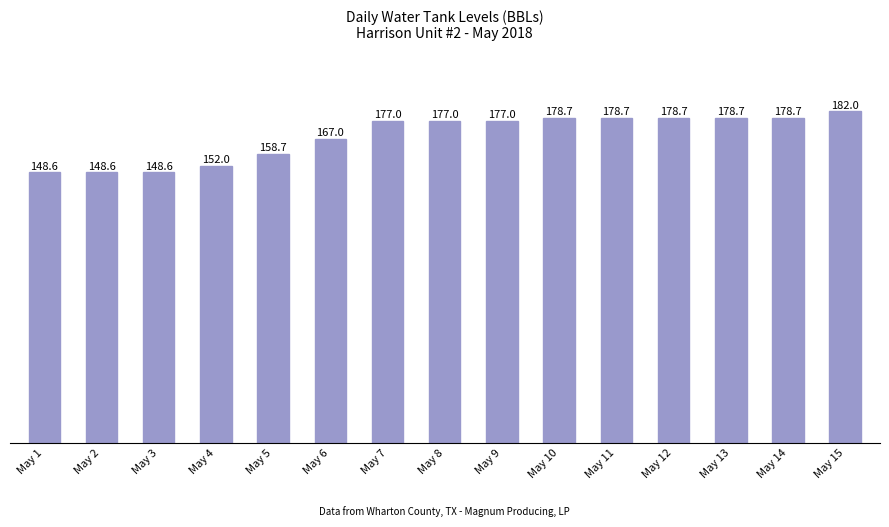

At which label is the value closest to 165?

May 6